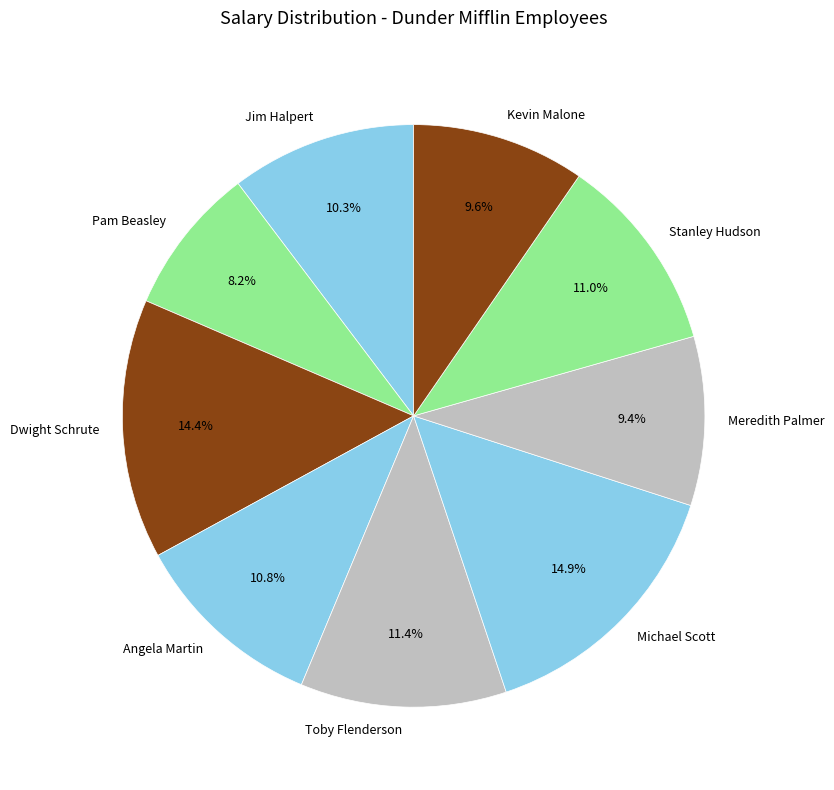

What is the smallest slice in the pie chart?

Pam Beasley